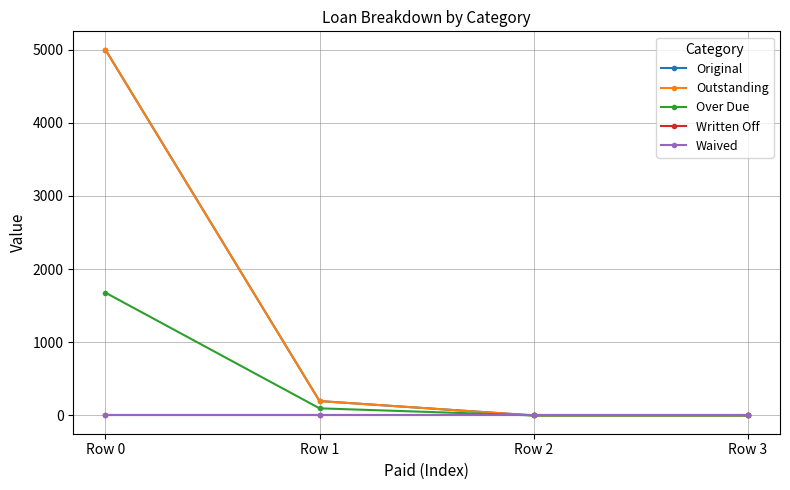

List the labels in order of Waived value, smallest first.

Row 0, Row 1, Row 2, Row 3